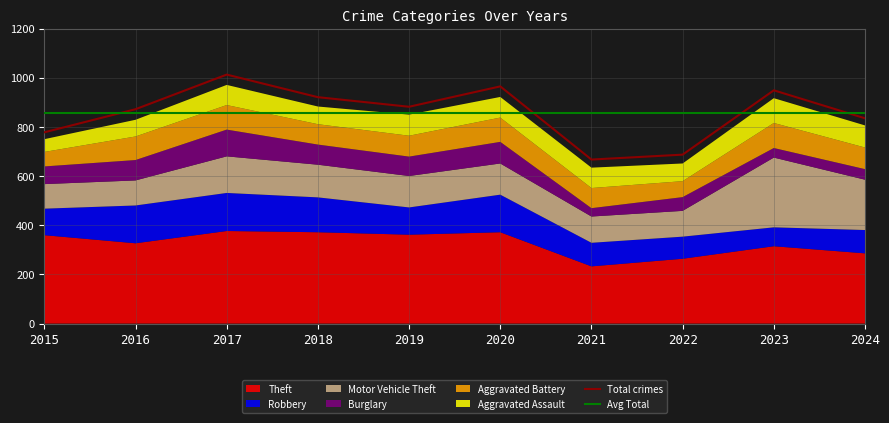

After their last crossing, which series has the higher values: Robbery or Aggravated Assault?

Robbery